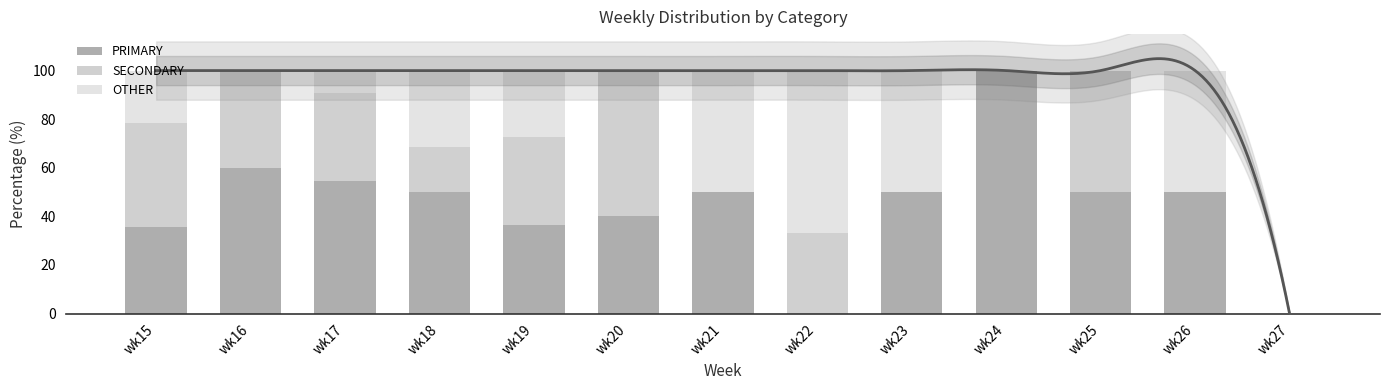

What is the value of the SECONDARY bar at the 11th from the left?

50.0